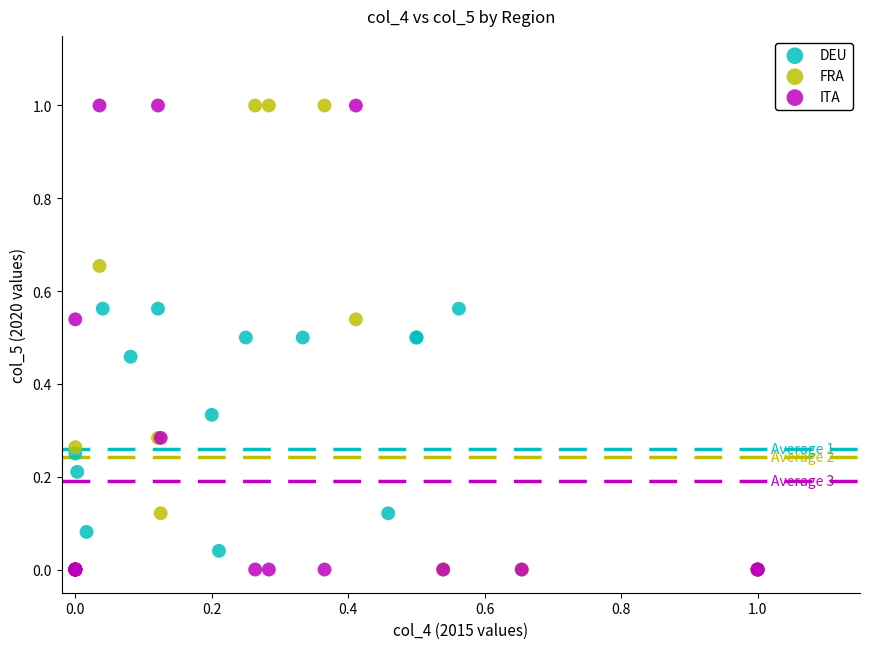

What are all the series names shown in the legend?

DEU, FRA, ITA